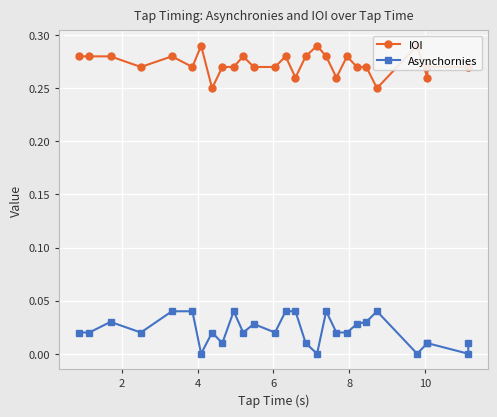

True or false: Asynchornies has more than 1 interior local peaks.

True